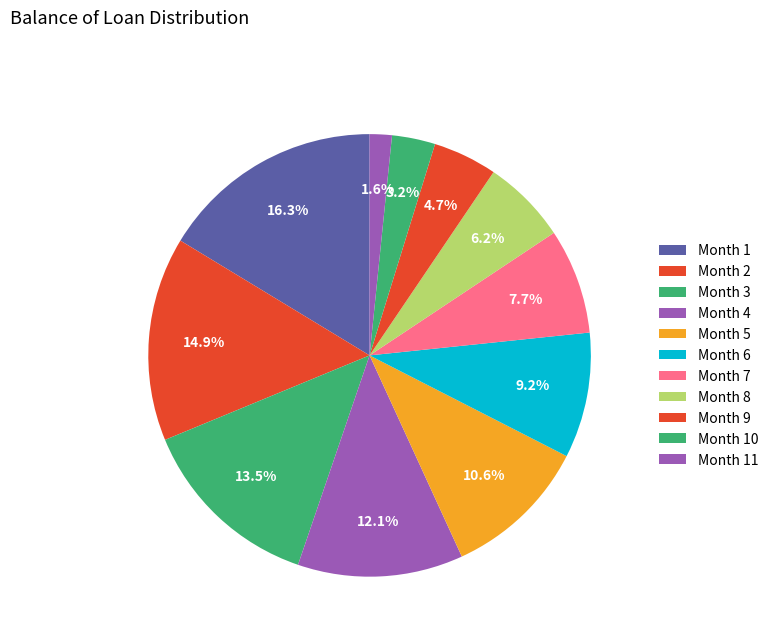

How many segments does this pie chart have?

11